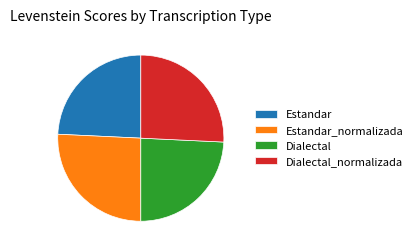

Does Estandar account for over 50% of the chart?

No